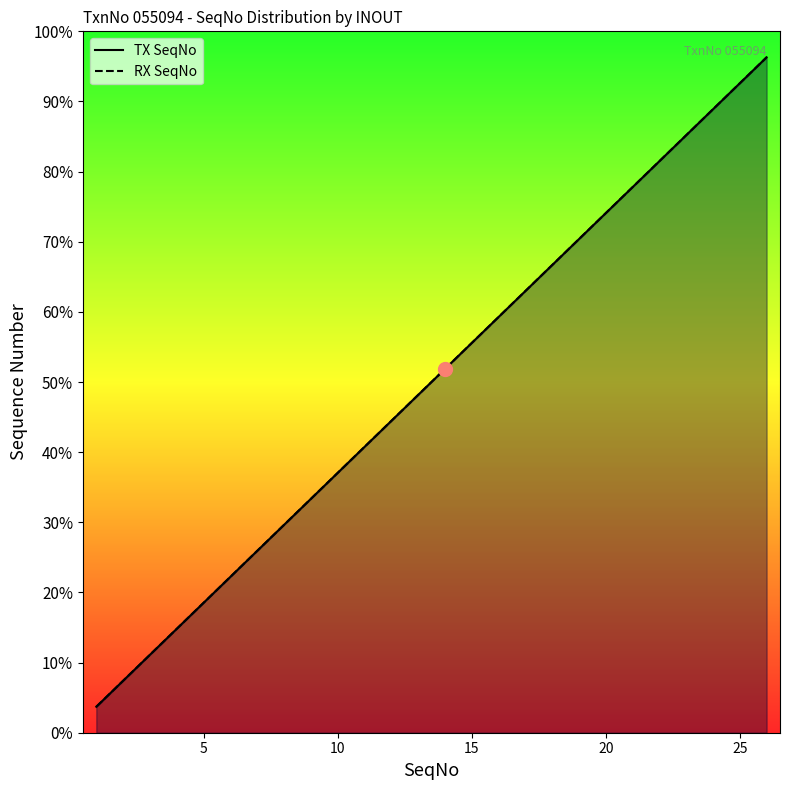

Which series changed the most between 7 and 23?

TX SeqNo